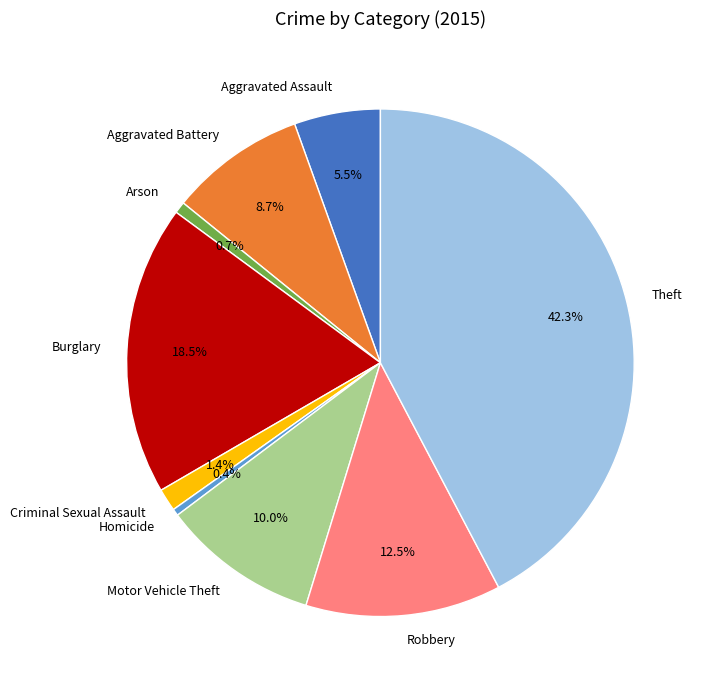

What percentage is NOT represented by Criminal Sexual Assault?

98.6%